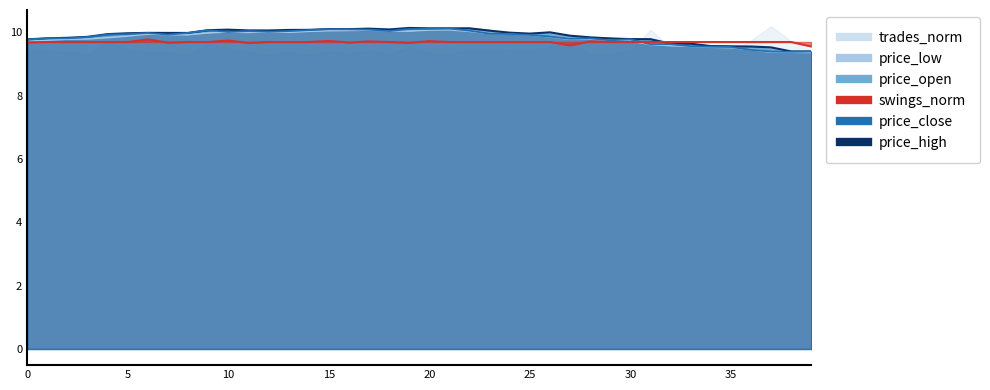

The price_high series shows 9.9 at 3. True or false?

True